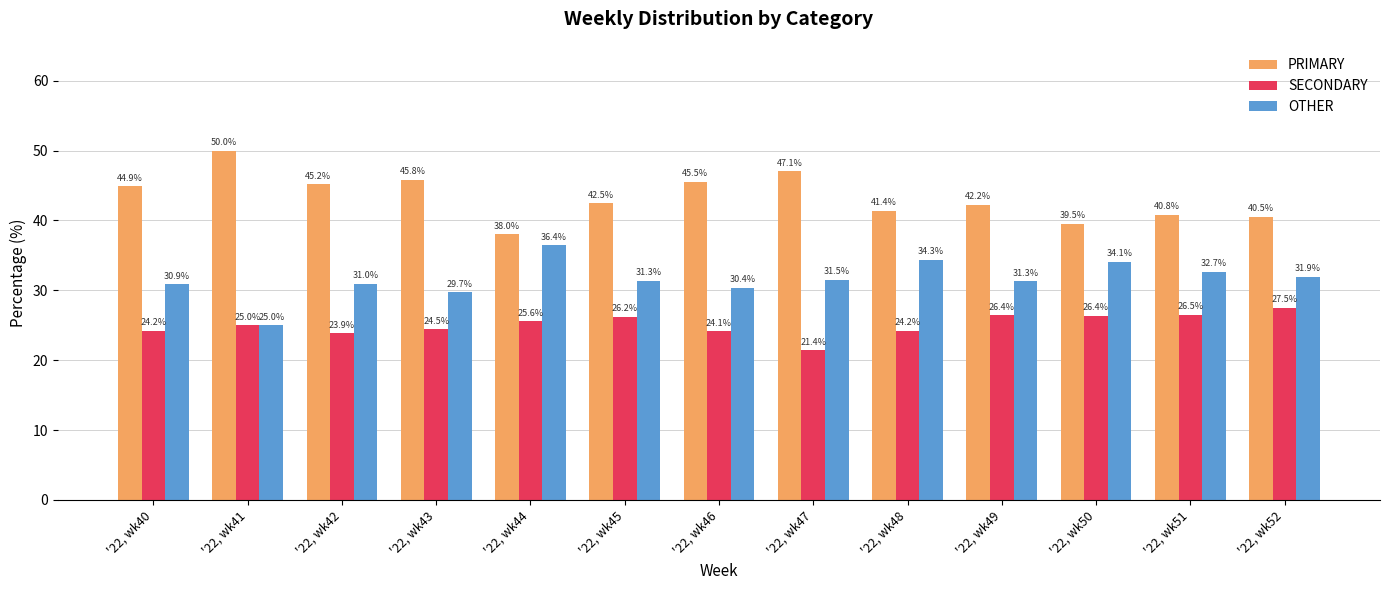

What is the greatest value displayed?

50.0